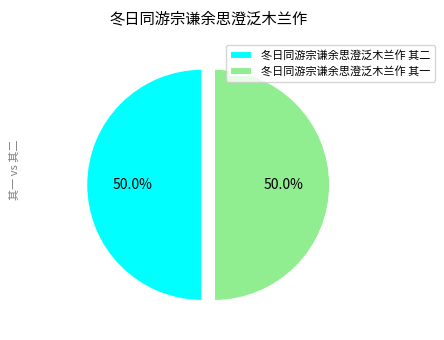

To the nearest percent, what is the combined percentage of 冬日同游宗谦余思澄泛木兰作 其二 and 冬日同游宗谦余思澄泛木兰作 其一?

100%